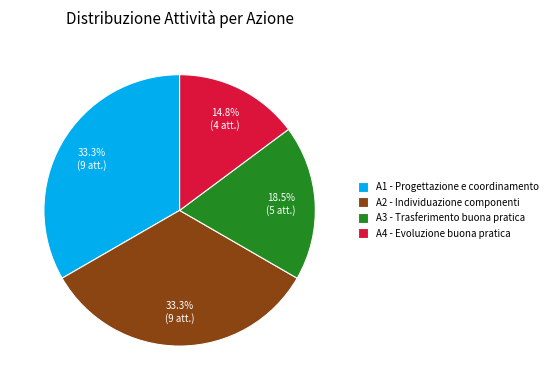

Is there a majority slice in this chart?

No